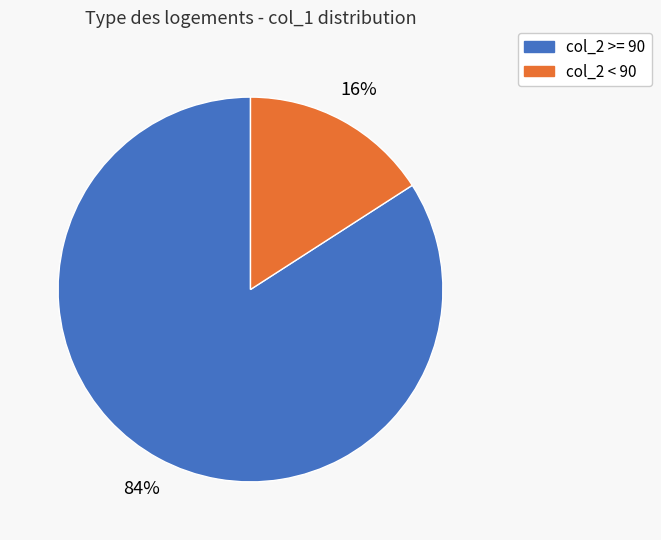

To the nearest percent, what is the difference between the largest and smallest slice percentages?

68%